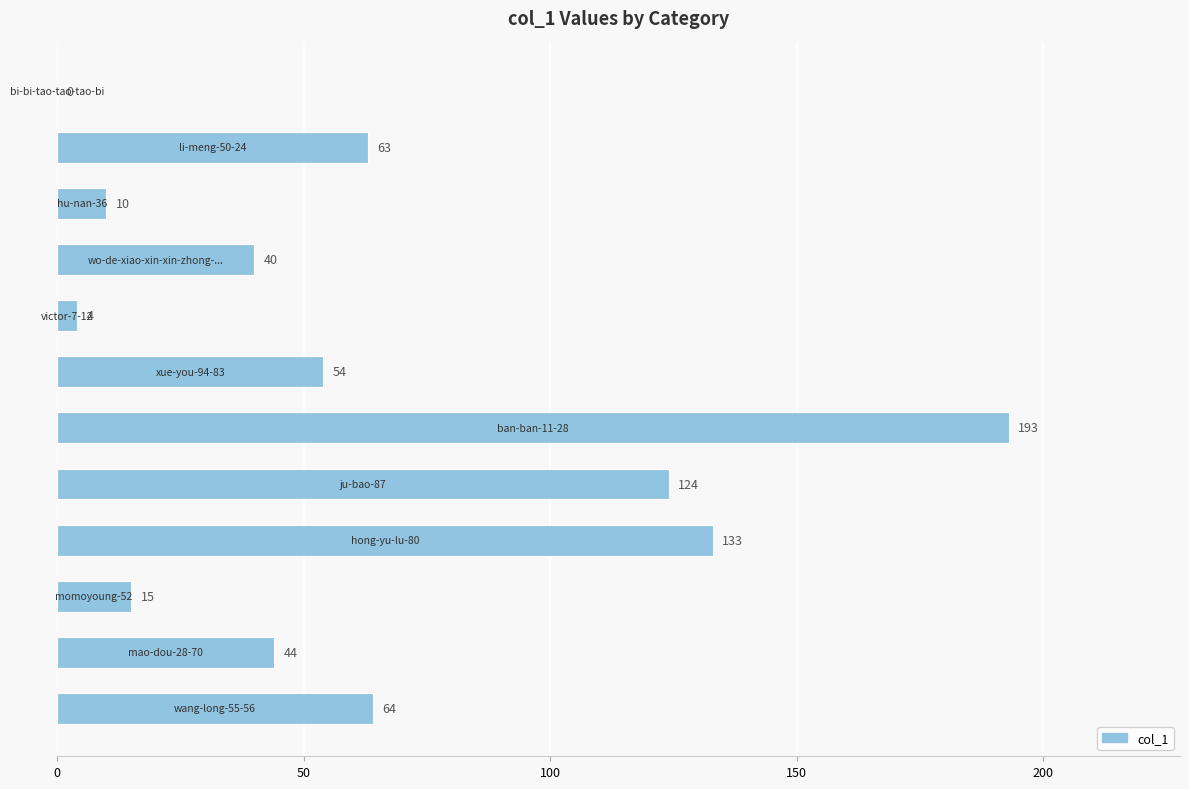

What is the greatest value displayed?

193